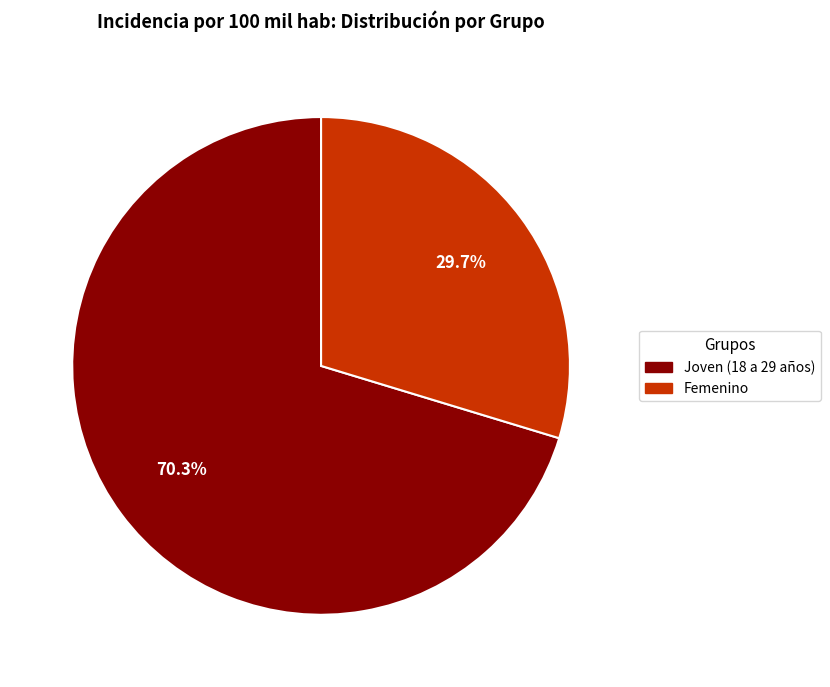

Which has a higher value, Joven (18 a 29 años) or Femenino?

Joven (18 a 29 años)